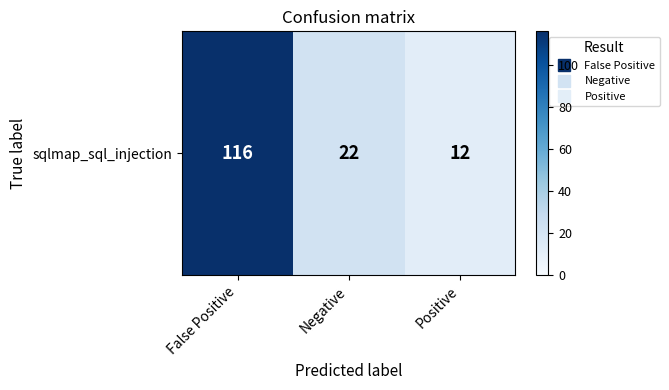

Reading left to right, extract all data points from this chart.

False Positive=116	Negative=22	Positive=12